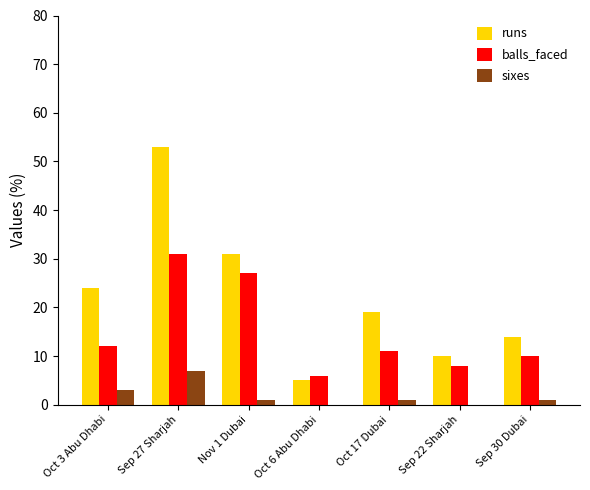

What is the average value of the balls_faced series?

15